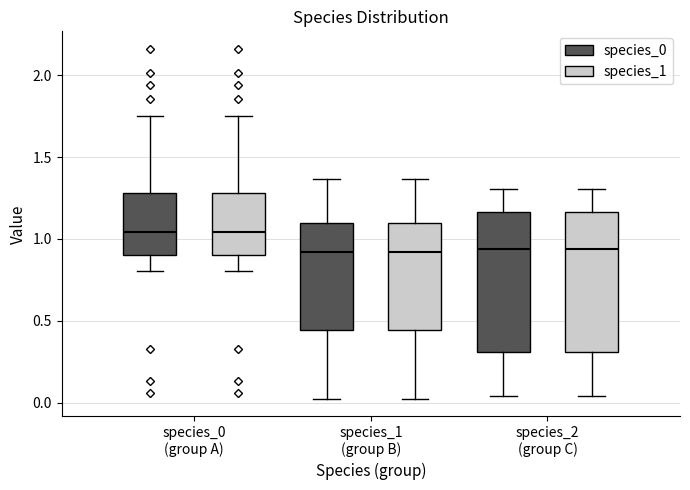

Reading left to right, read every box against the y-axis: the position of its median line, the range the box covers, and the ends of its whiskers. The values are not printed on the chart, so give them approximately, as read against the axis.

species_0 (group A) (species_0): median 1.05, box 0.90 to 1.30, whiskers 0.80 to 1.75
species_0 (group A) (species_1): median 1.05, box 0.90 to 1.30, whiskers 0.80 to 1.75
species_1 (group B) (species_0): median 0.90, box 0.45 to 1.10, whiskers 0.00 to 1.35
species_1 (group B) (species_1): median 0.90, box 0.45 to 1.10, whiskers 0.00 to 1.35
species_2 (group C) (species_0): median 0.95, box 0.30 to 1.15, whiskers 0.05 to 1.30
species_2 (group C) (species_1): median 0.95, box 0.30 to 1.15, whiskers 0.05 to 1.30